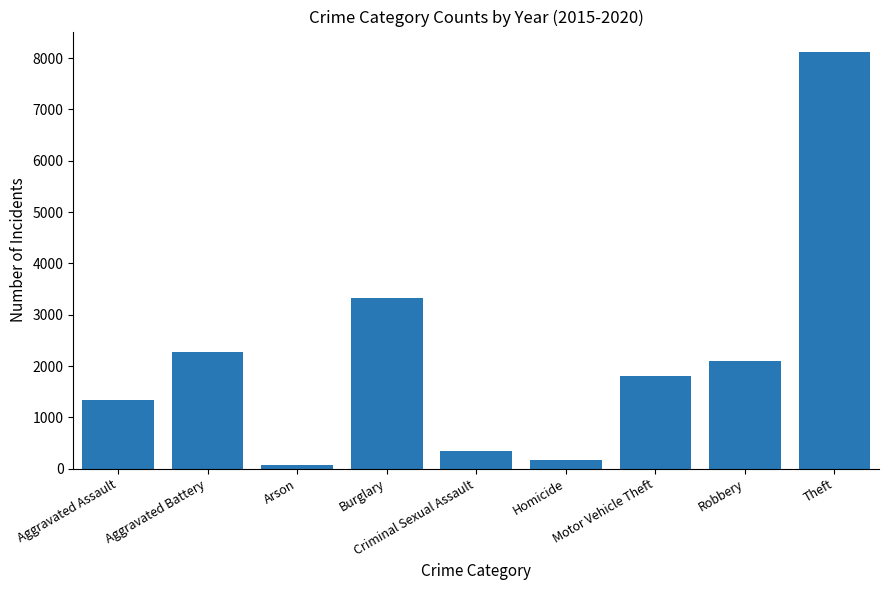

What is the change in value from Aggravated Battery to Burglary?

+1060